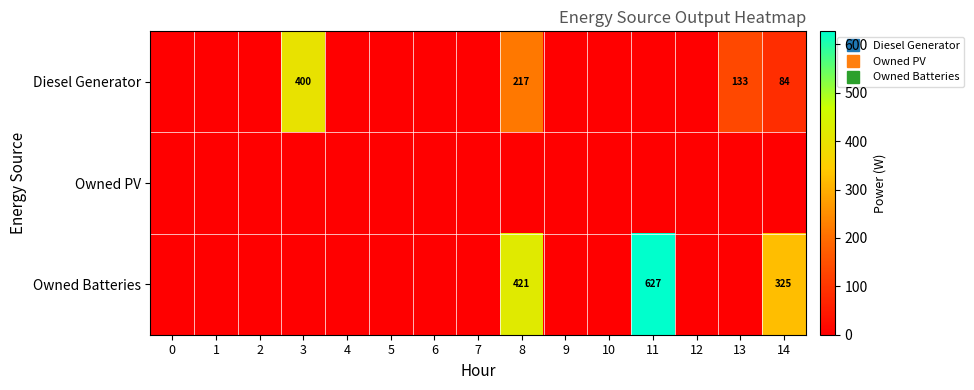

Rank the categories by Diesel Generator value from highest to lowest.

3, 8, 13, 14, 0, 1, 2, 4, 5, 6, 7, 9, 10, 11, 12